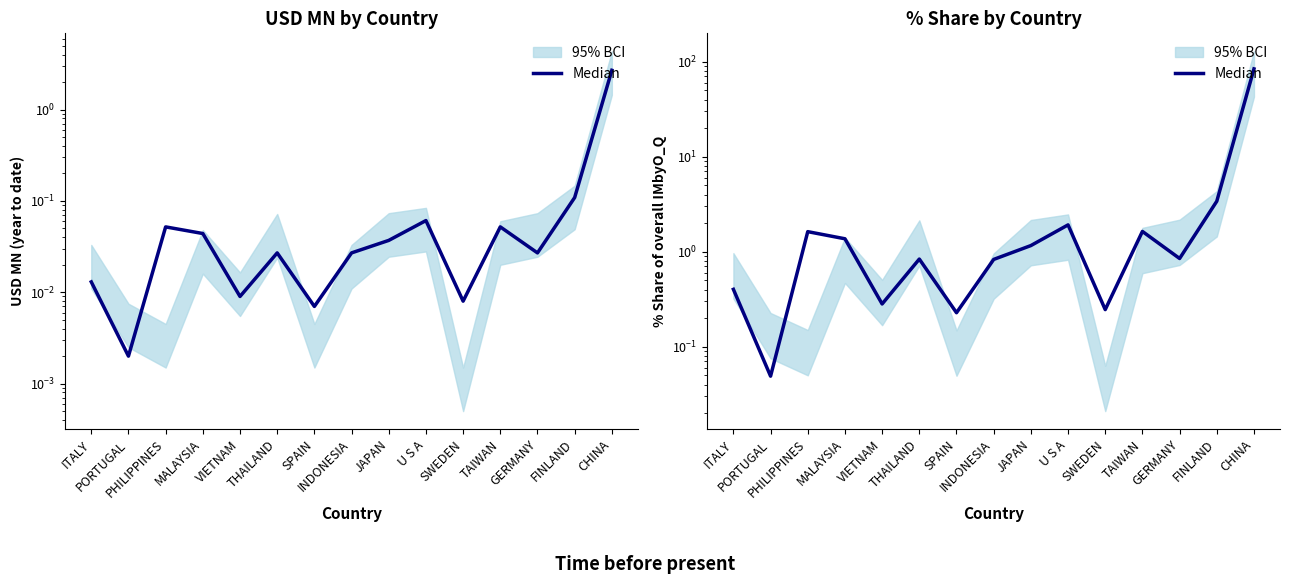

How many interior local valleys (lower than both neighbors) does the data have?

5